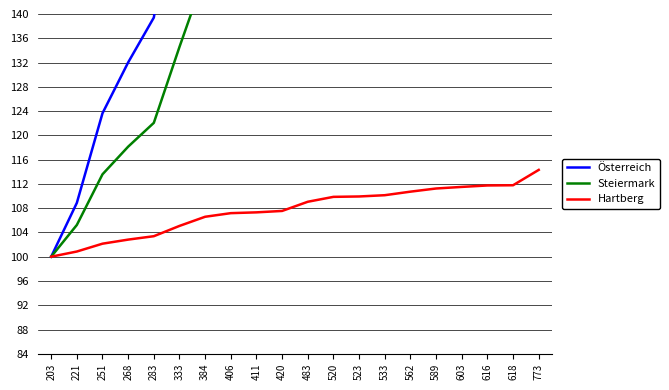

What is the sum of the Hartberg values at 589 and 283?

214.6